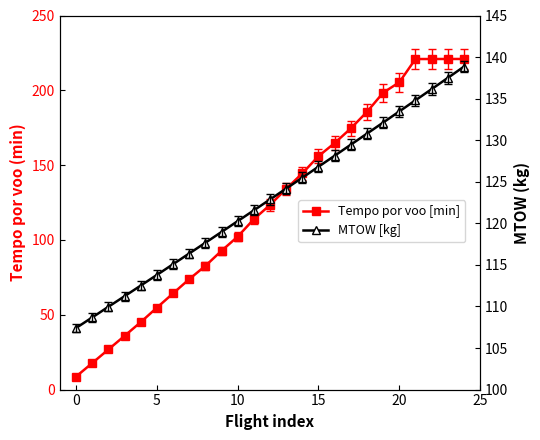

Reading left to right, what are all the values shown in this chart?

Tempo por voo [min]: 8.7	17.7	26.8	35.9	45.1	54.7	64.3	73.8	82.6	92.8	102.2	113.9	123.4	134.2	144.5	156.0	164.7	174.5	185.6	198.4	205.4	220.9	220.9	220.9	220.9
MTOW [kg]: 107.4	108.7	110.0	111.2	112.5	113.8	115.1	116.4	117.7	119.0	120.3	121.6	122.9	124.2	125.5	126.8	128.1	129.5	130.8	132.1	133.5	134.8	136.1	137.5	138.8